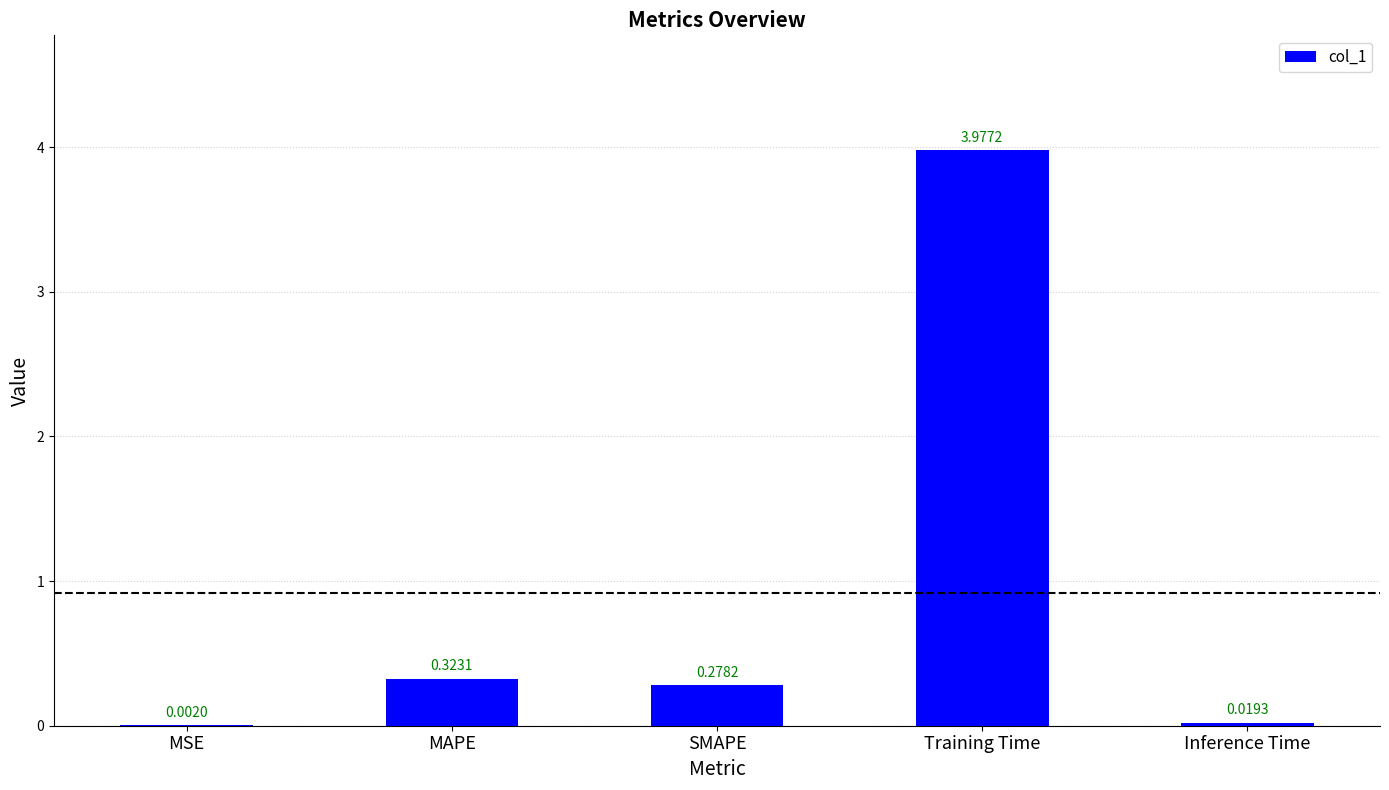

Between Inference Time and SMAPE, which is larger?

SMAPE